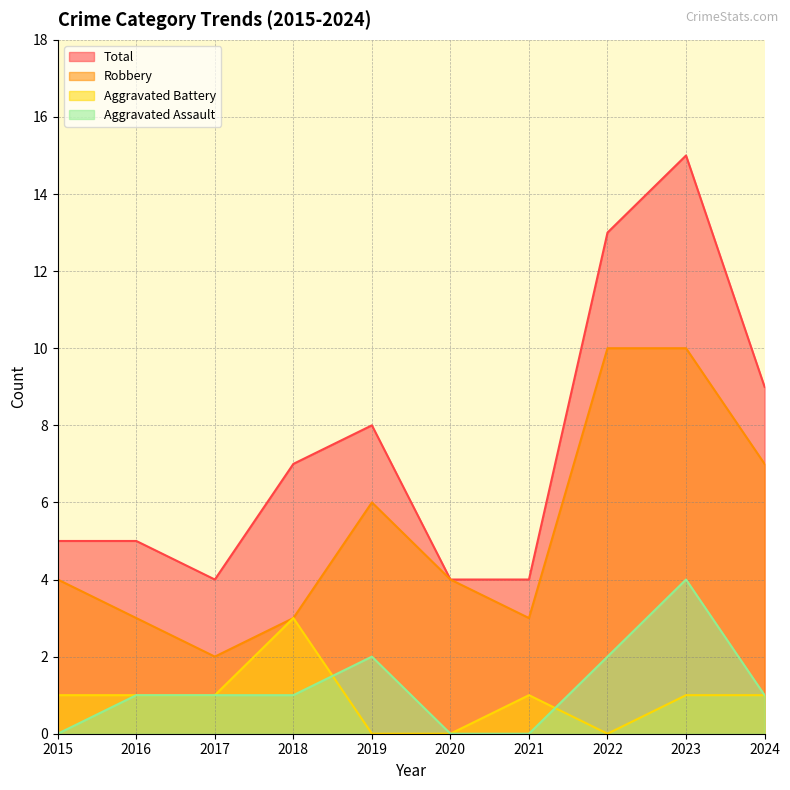

What is the difference between the Robbery values at 2016 and 2019?

3